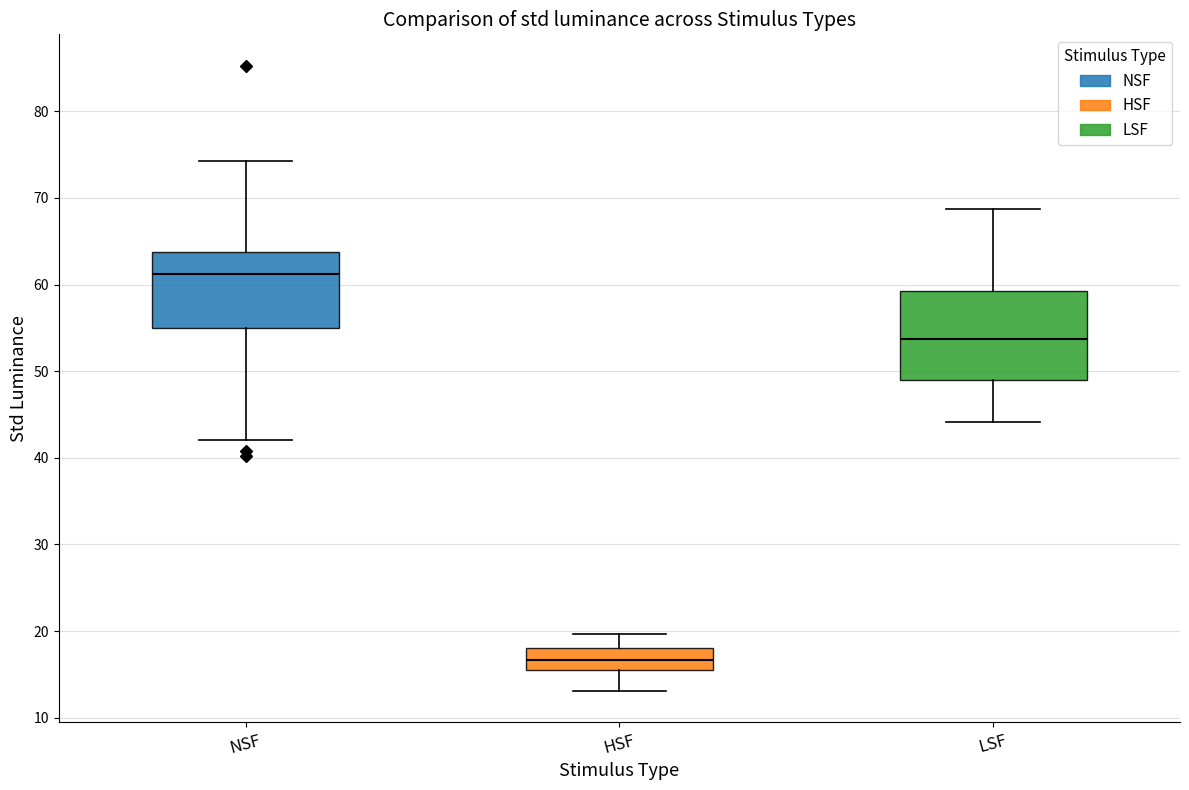

Which box's median line is the lowest?

HSF